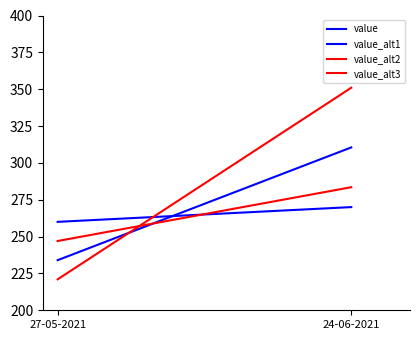

What is the greatest value displayed?

351.0